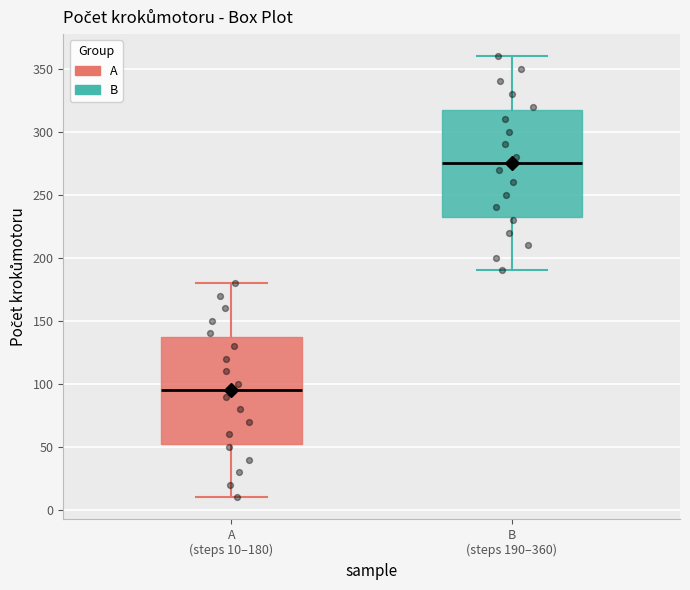

Reading left to right, transcribe this box plot: for each box, give where its median line is, the range the box spans, and where its two whiskers end, as read against the y-axis. The values are not printed on the chart, so give them approximately, as read against the axis.

A (steps 10–180): median 95, box 55 to 140, whiskers 10 to 180
B (steps 190–360): median 275, box 235 to 320, whiskers 190 to 360